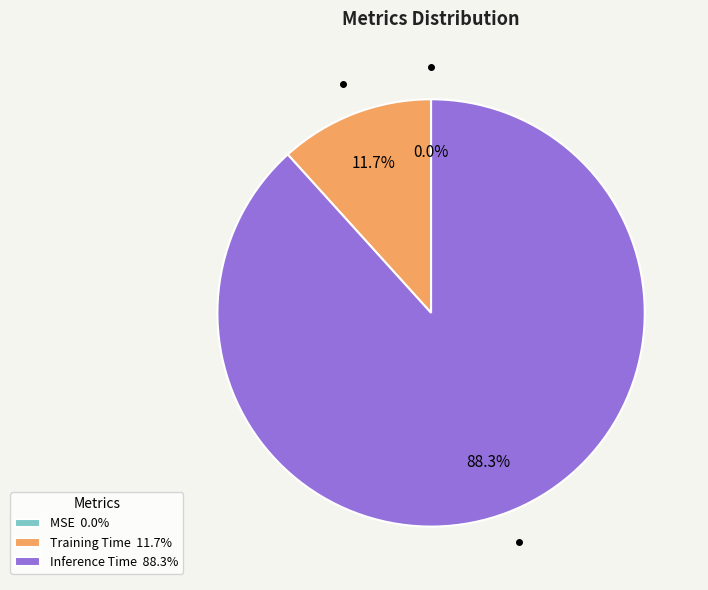

How much of the chart is everything except Training Time 11.7%?

88.3%